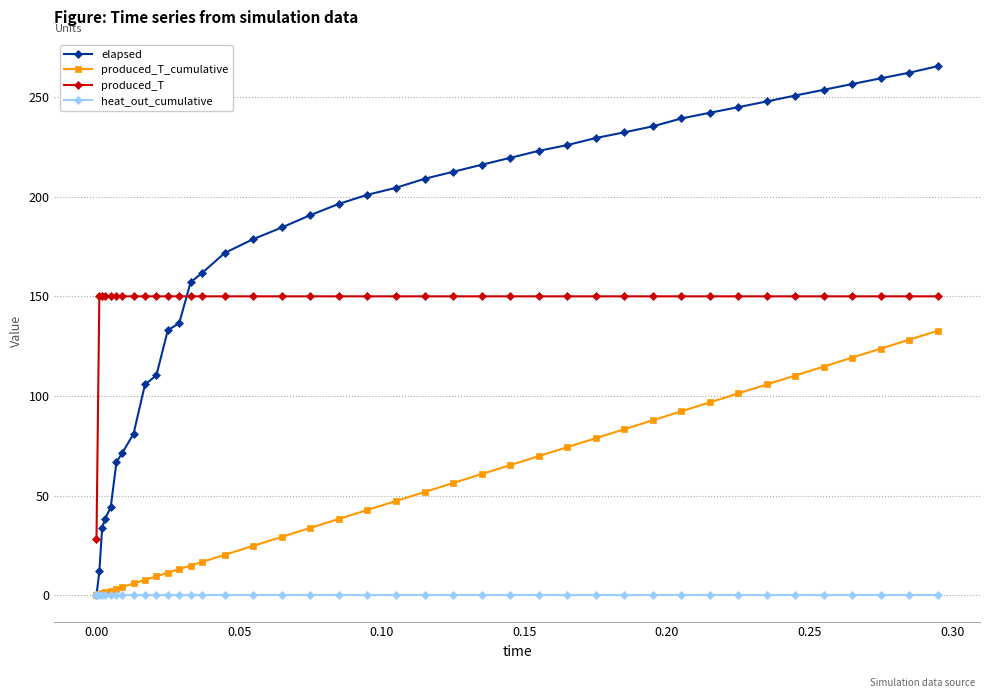

What is the sum of all produced_T values?

5878.1